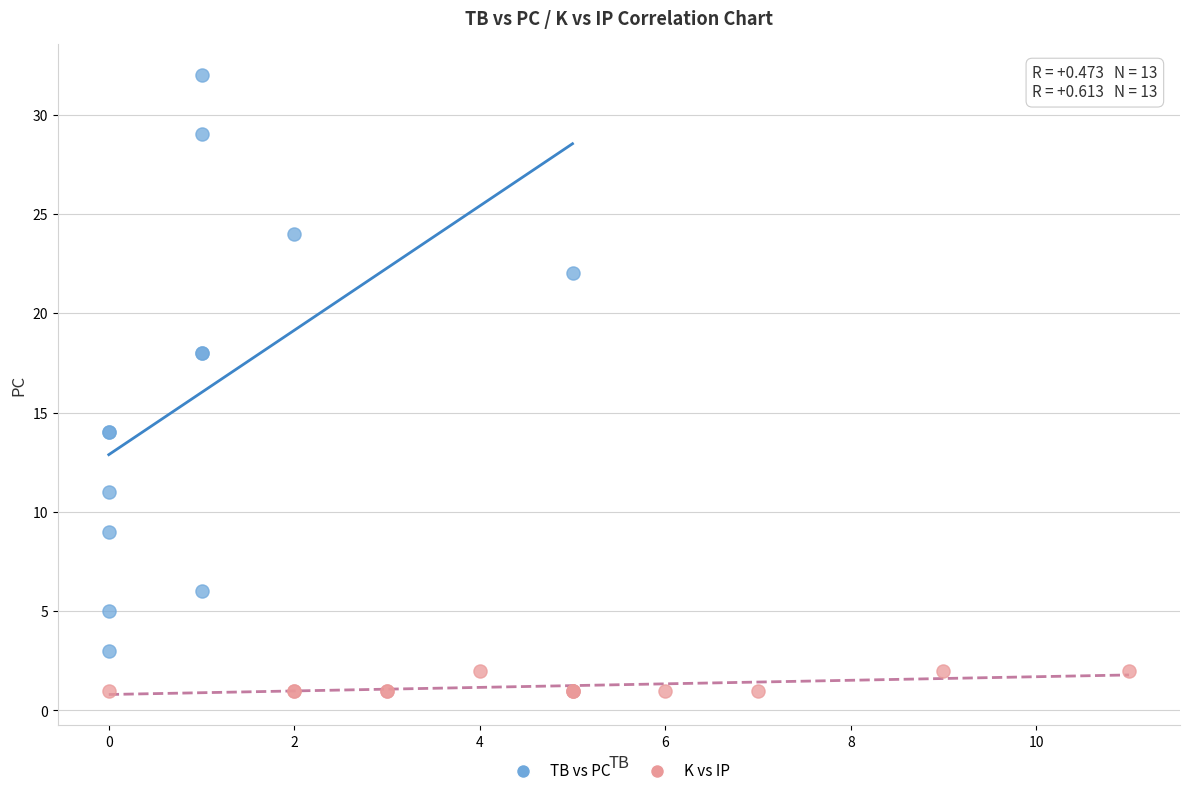

Which series reaches the minimum Y coordinate?

K vs IP